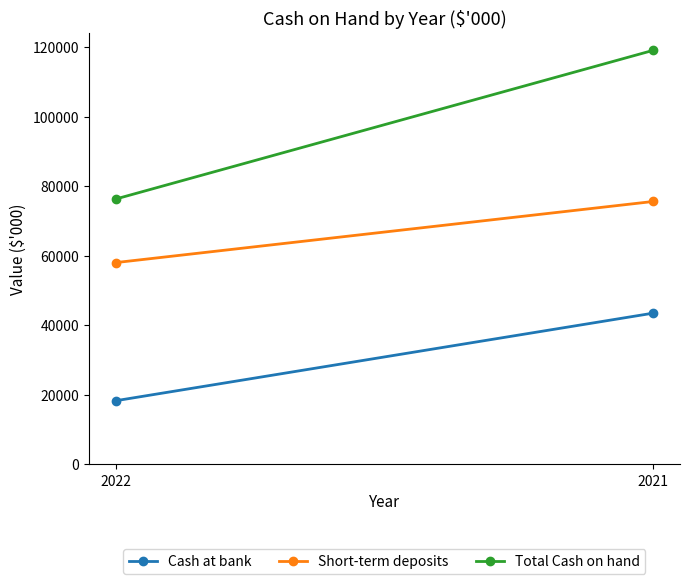

True or false: Total Cash on hand has a value of 76310 at 2022.

True